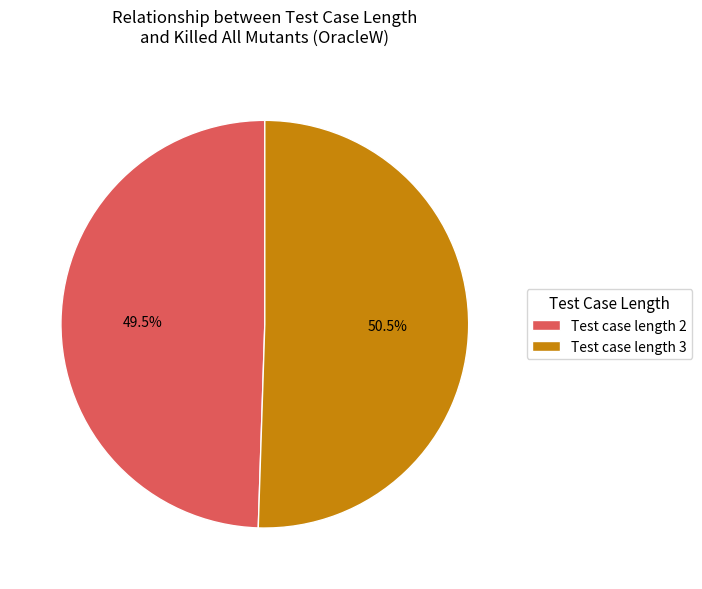

What is the largest slice in the pie chart?

Test case length 3